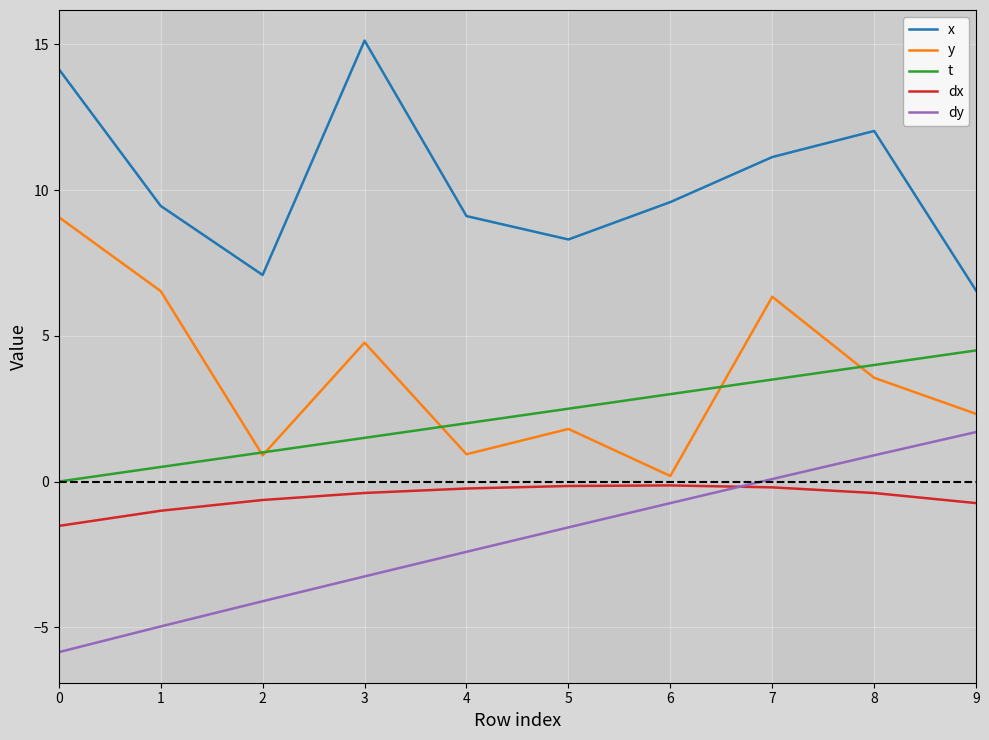

Is this an area chart (filled region under the line)?

No